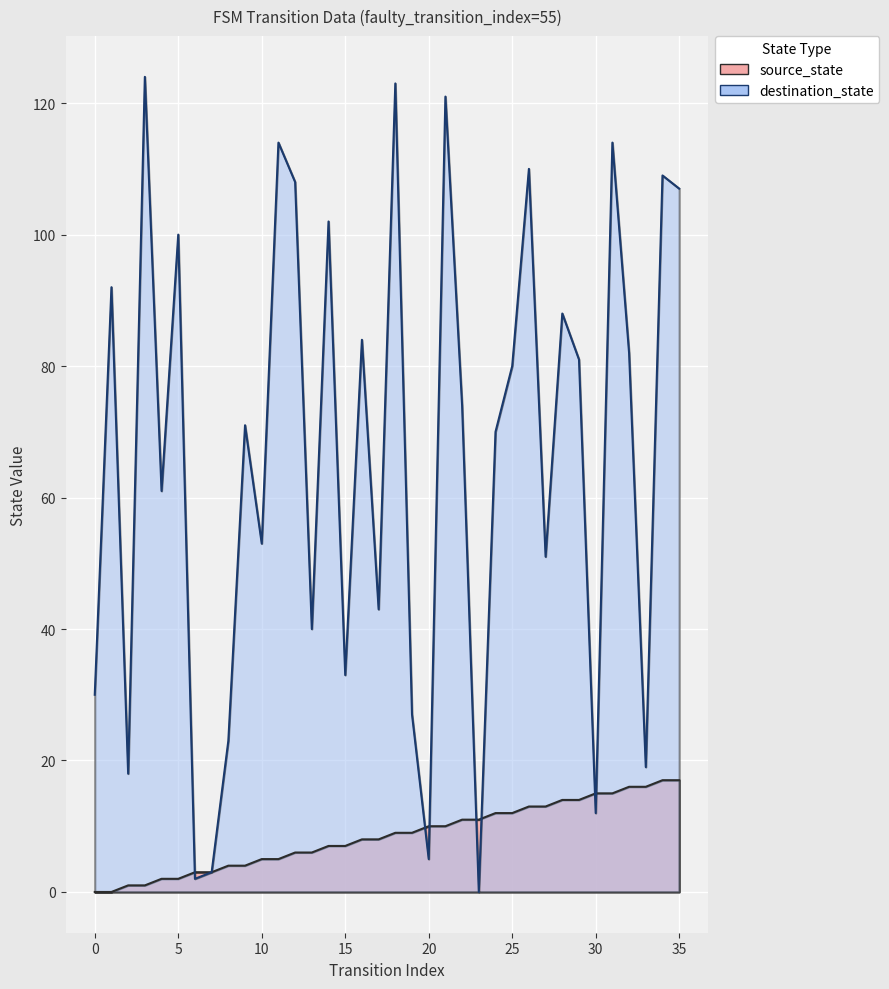

Reading left to right, extract all data points from this chart.

source_state: 0	0	1	1	2	2	3	3	4	4	5	5	6	6	7	7	8	8	9	9	10	10	11	11	12	12	13	13	14	14	15	15	16	16	17	17
destination_state: 30	92	18	124	61	100	2	3	23	71	53	114	108	40	102	33	84	43	123	27	5	121	74	0	70	80	110	51	88	81	12	114	82	19	109	107